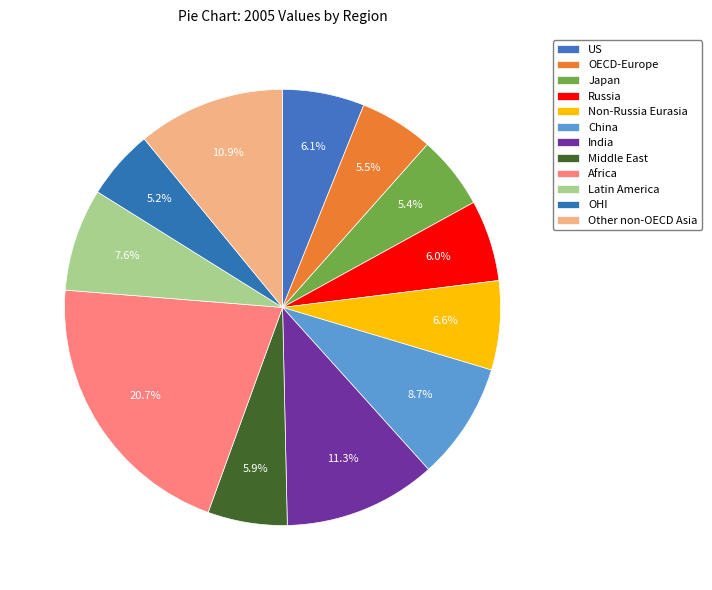

Does OECD-Europe account for over 50% of the chart?

No